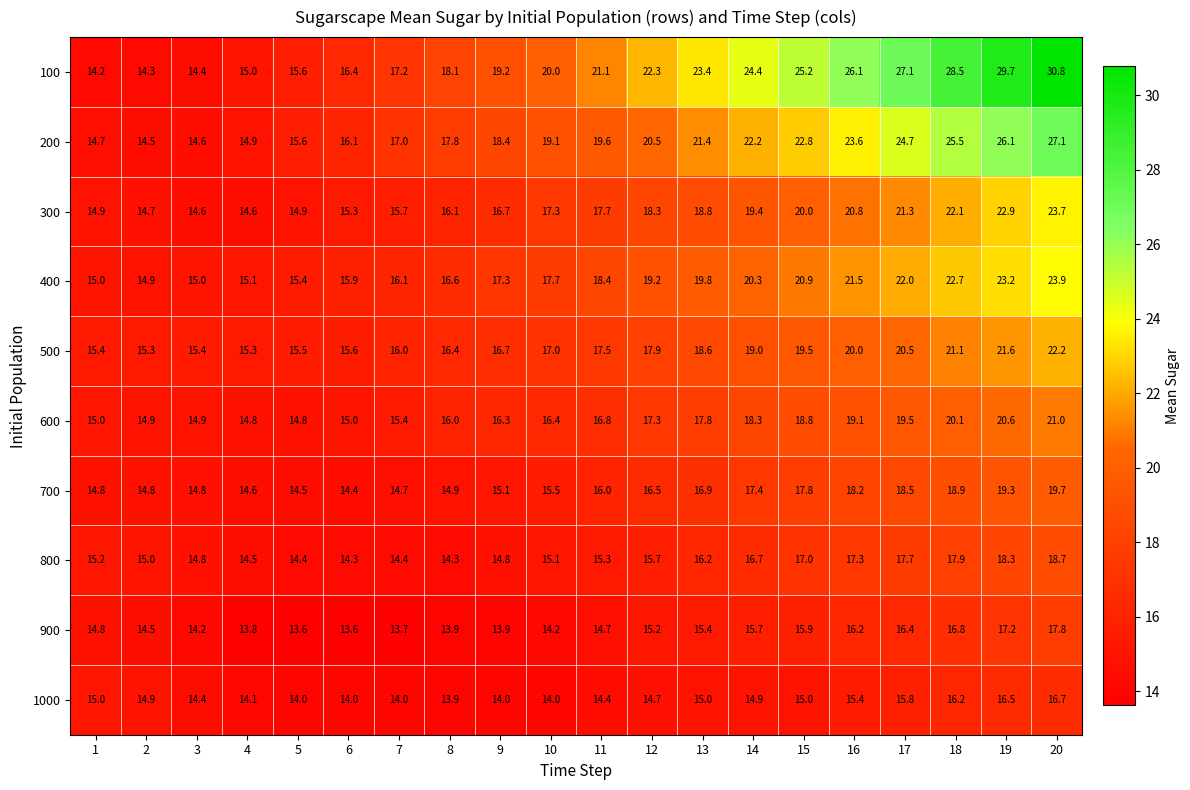

What is the average value of the 600 series?

17.1